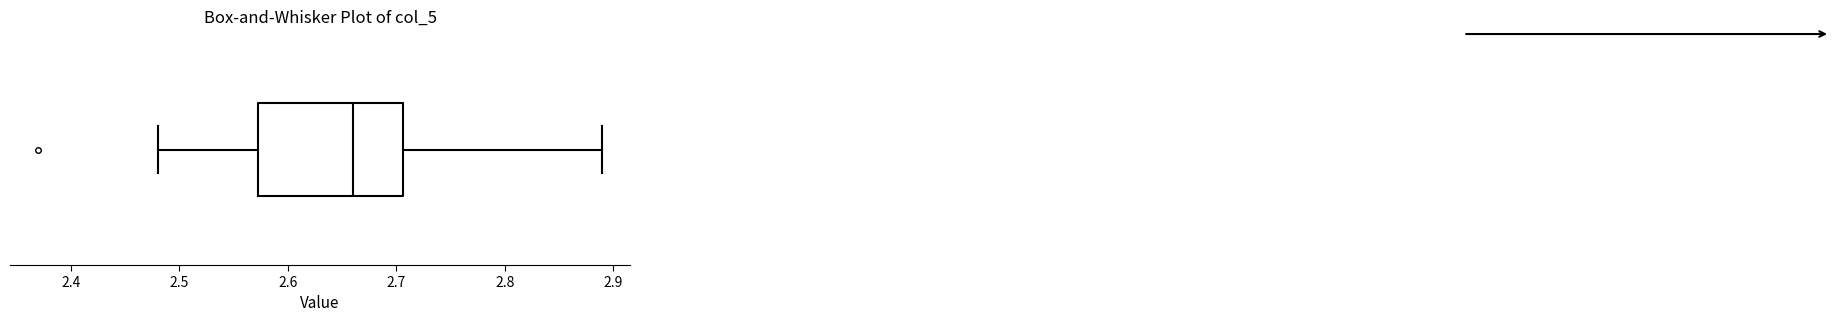

Transcribe this box plot: give where the median line is, the range the box spans, and where the two whiskers end, as read against the x-axis. The values are not printed on the chart, so give them approximately, as read against the axis.

median 2.66, box 2.57 to 2.71, whiskers 2.48 to 2.89